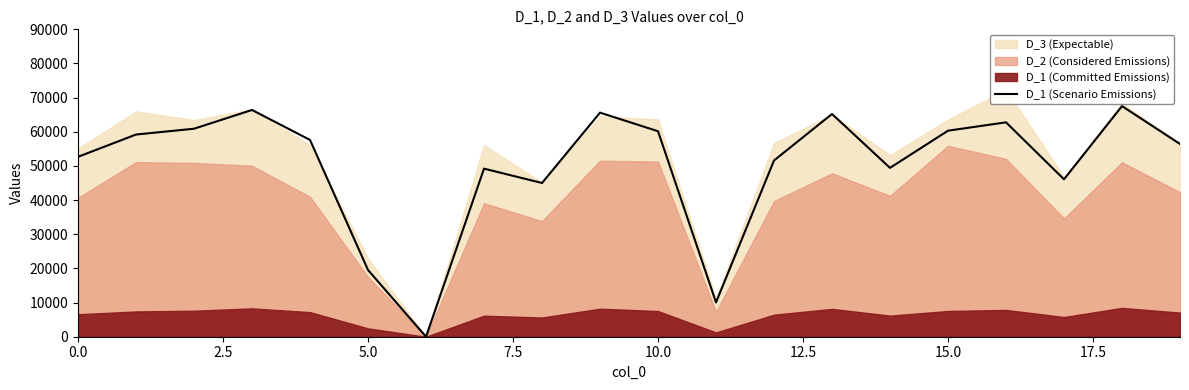

Reading left to right, what are all the values shown in this chart?

52670.4	59198.4	60899.2	66392.8	57610.4	19528.8	0.0	49210.4	45008.8	65608.8	60168.0	10052.0	51600.8	65212.0	49436.8	60321.6	62771.2	46089.6	67520.0	56436.0